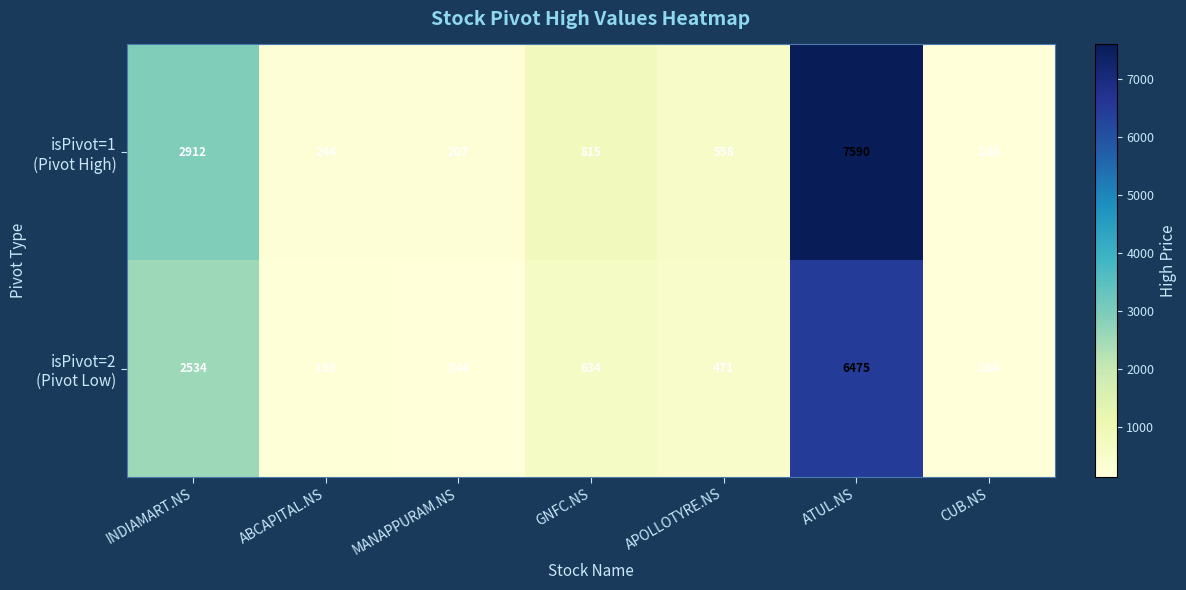

At which category does the chart reach its peak across all series?

ATUL.NS